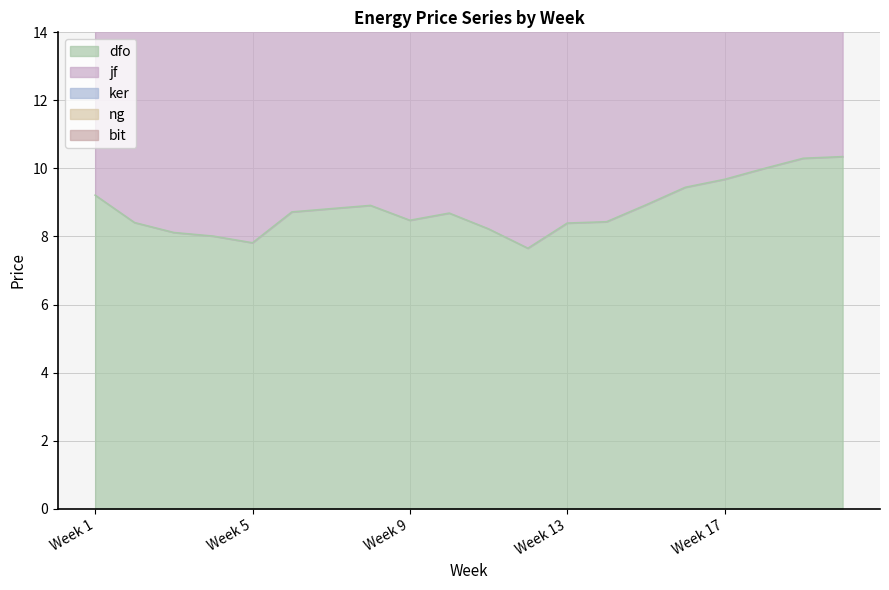

What is the average value of the dfo series?

8.8